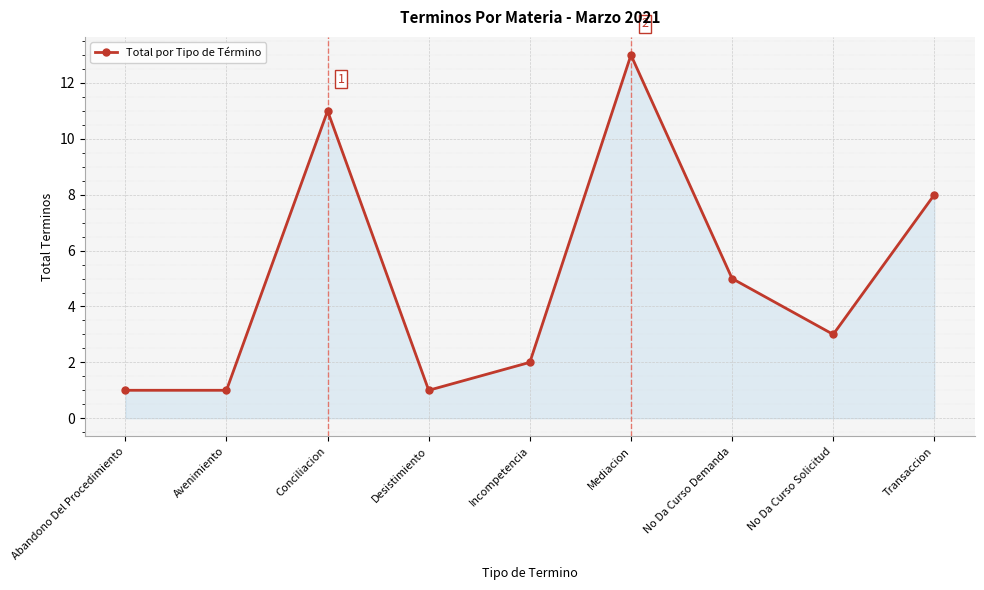

Where is the first local maximum?

Conciliacion